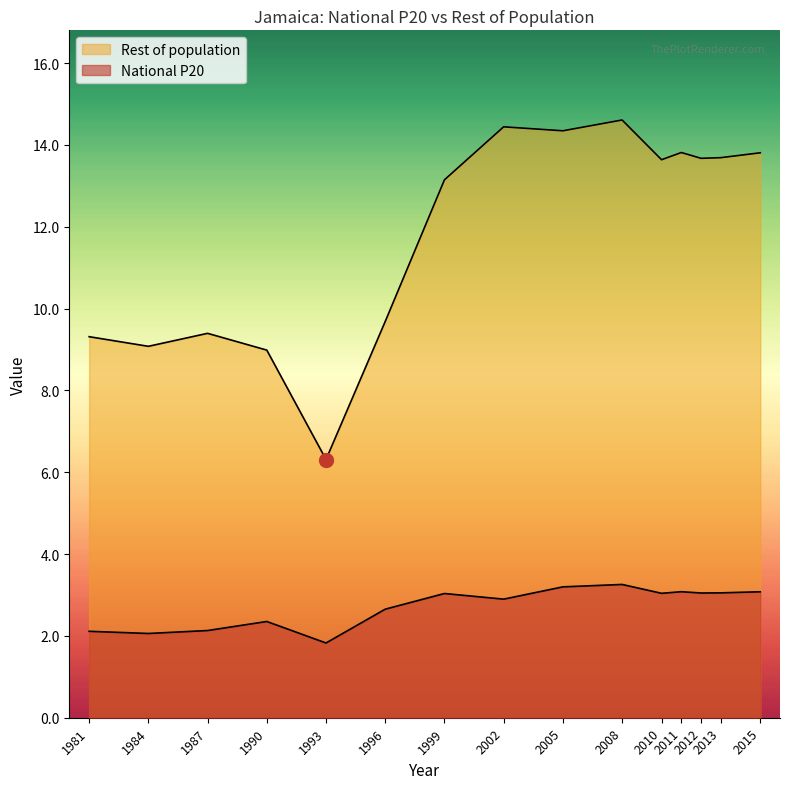

What is the spread (max minus min) of values at 1981?

7.2